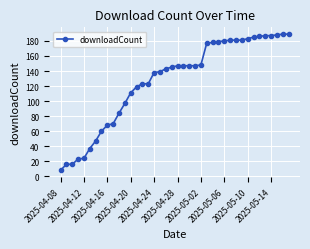

What is the average value?

127